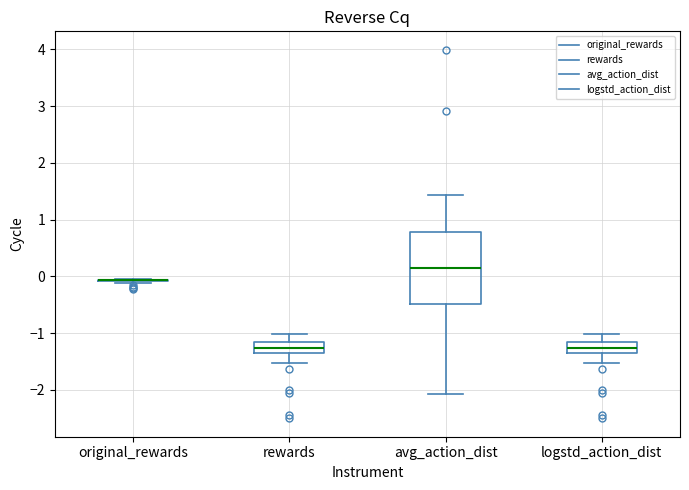

Reading left to right, read every box against the y-axis: the position of its median line, the range the box covers, and the ends of its whiskers. The values are not printed on the chart, so give them approximately, as read against the axis.

original_rewards: box collapsed to a line at -0.1, whiskers -0.1 to -0.1
rewards: median -1.3, box -1.4 to -1.2, whiskers -1.5 to -1.0
avg_action_dist: median 0.1, box -0.5 to 0.8, whiskers -2.1 to 1.4
logstd_action_dist: median -1.3, box -1.4 to -1.2, whiskers -1.5 to -1.0